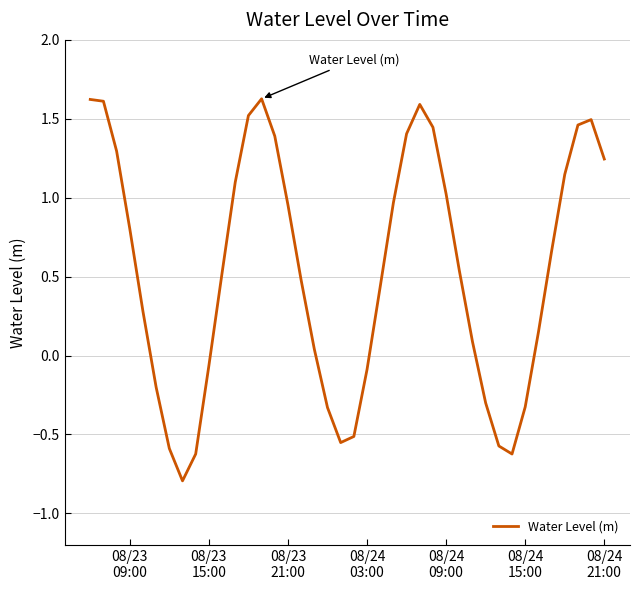

What is the smallest value displayed?

-0.8